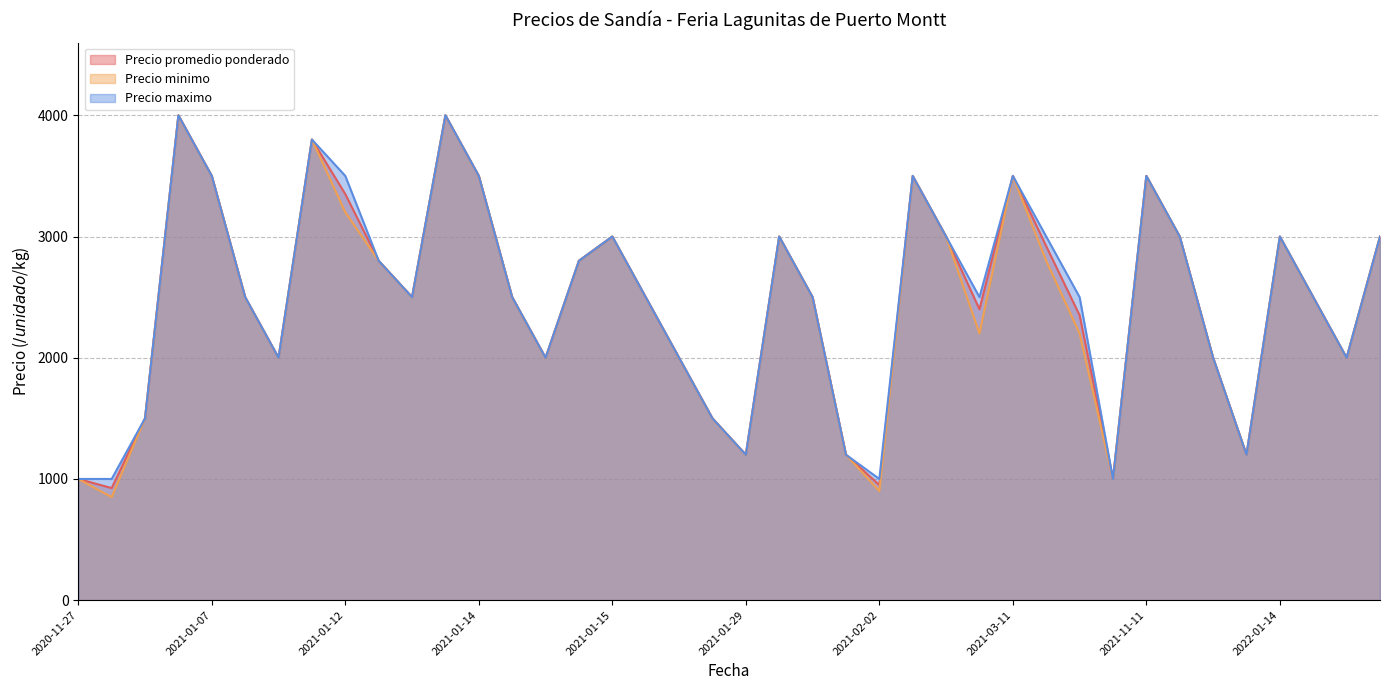

What is the average value of the Precio promedio ponderado series?

2485